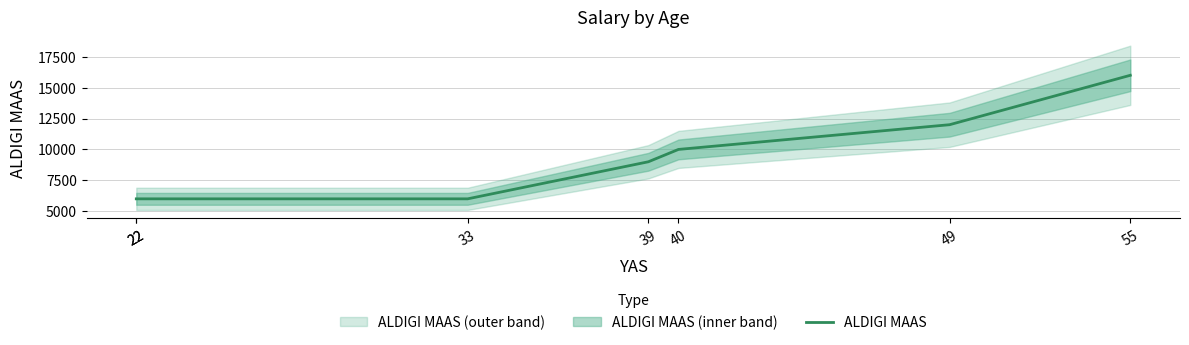

What is the value of the 1st point from the left?

6000